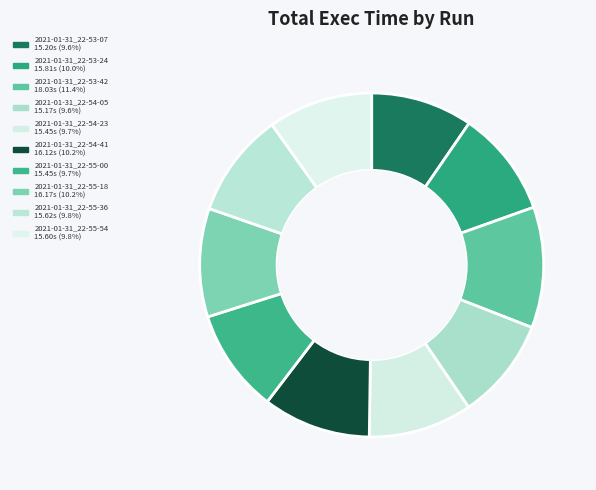

The 2021-01-31_22-53-42 slice represents 11% of the pie. True or false?

True